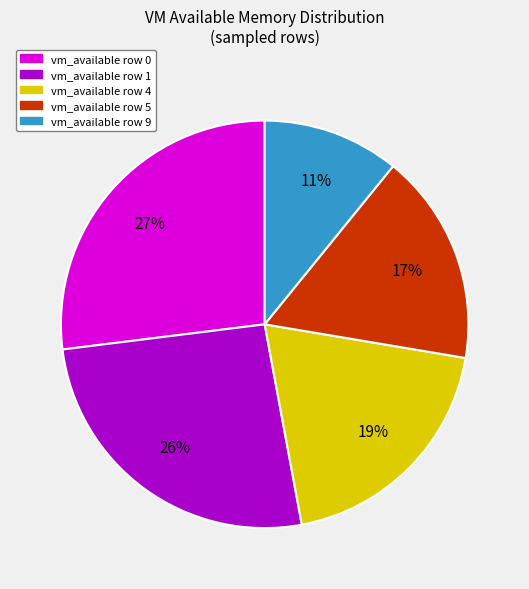

To the nearest percent, what is the average slice percentage?

20%